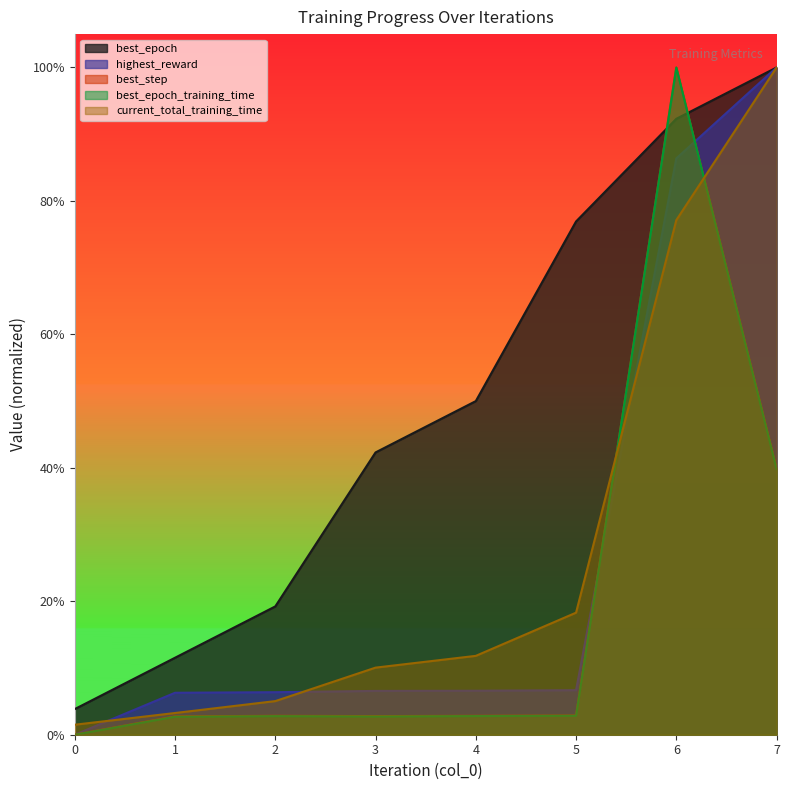

What is the difference between the best_epoch values at 2 and 7?

0.8